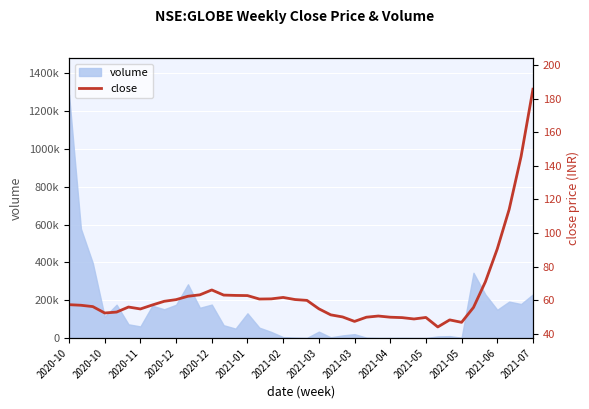

How many values are below 57?

19